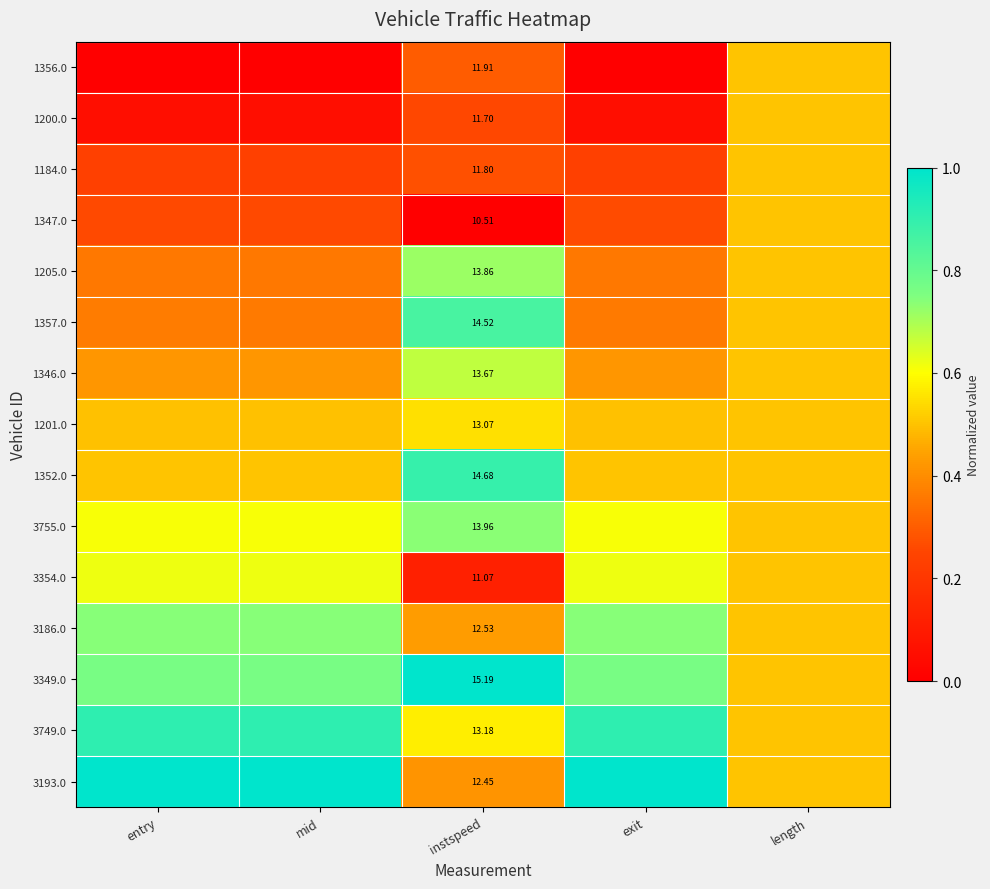

How many distinct data groups are displayed?

15